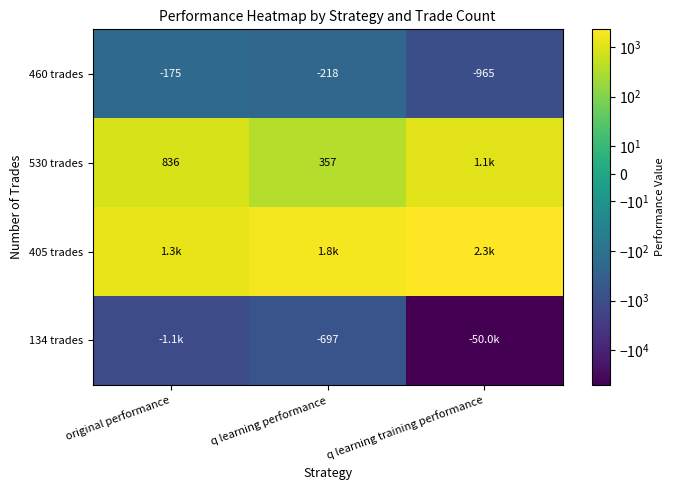

At which label does 460 trades reach its minimum?

q learning training performance